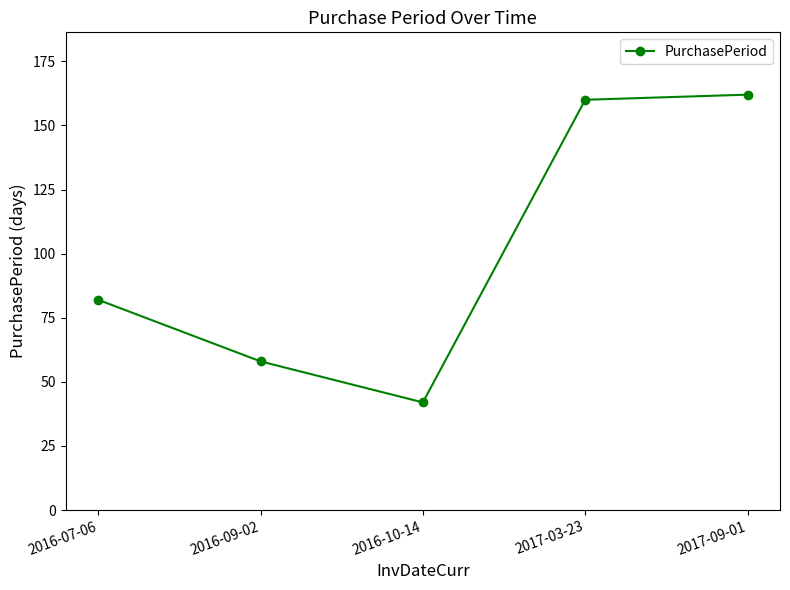

What is the sum of the values at 2016-10-14 and 2017-03-23?

202